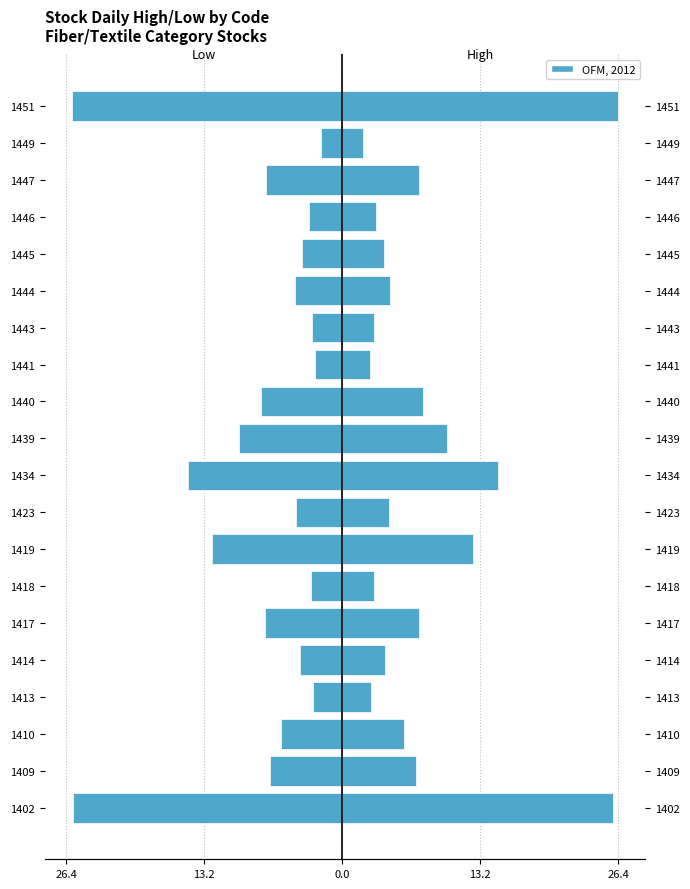

What is the spread (max minus min) of values at 1439?

19.9